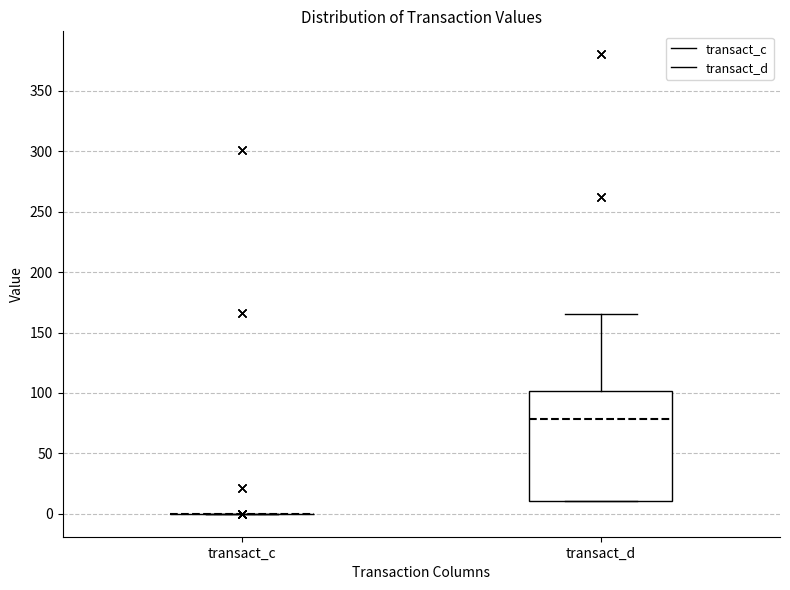

Where does the upper whisker of the box for transact_d end on the y-axis? The values are not printed on the chart, so give them approximately, as read against the axis.

165